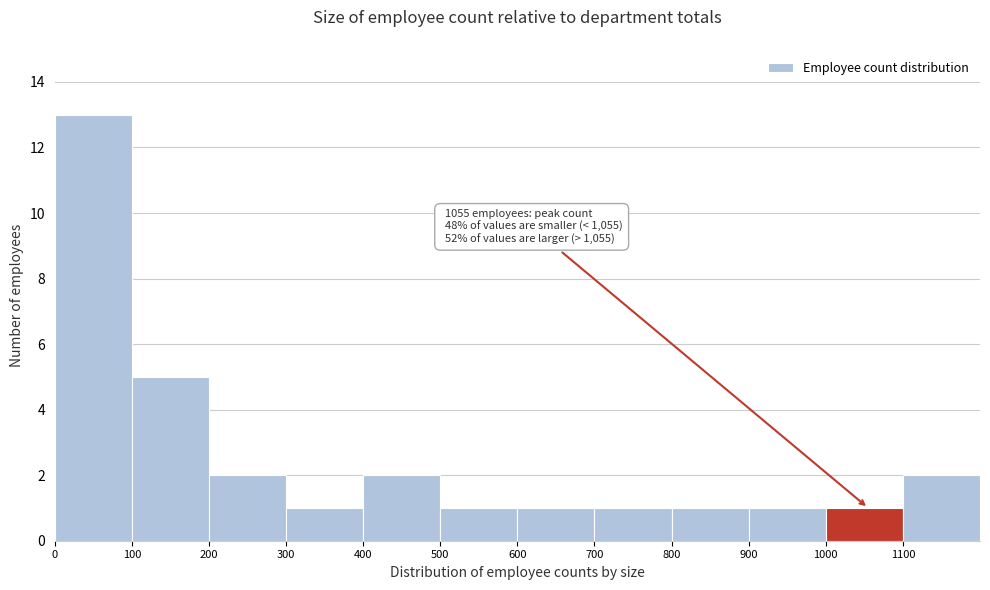

Which range on the x-axis has the tallest bar?

0 to 100